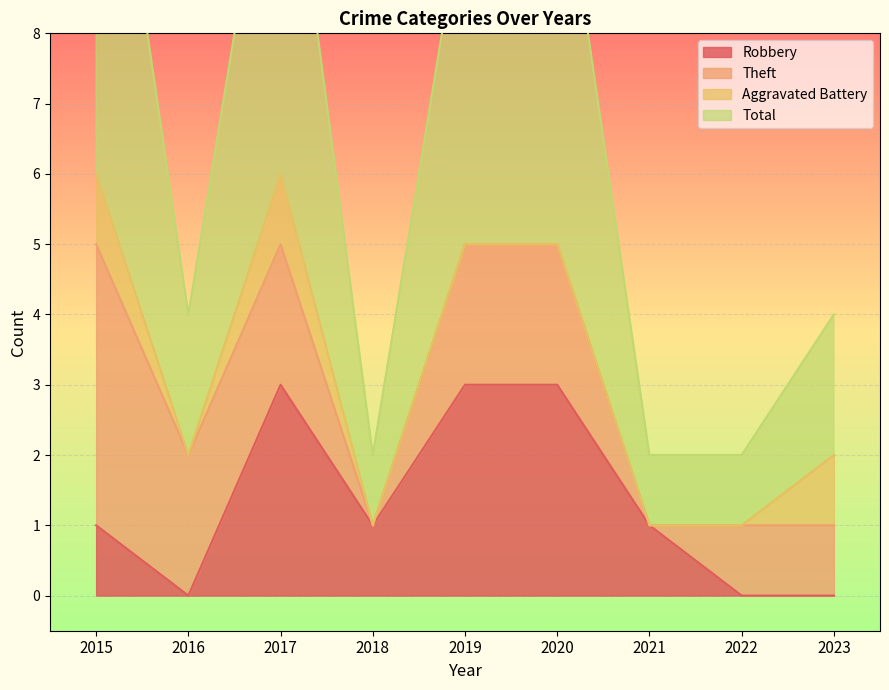

What is the value of the Total point at the 9th from the left?

4